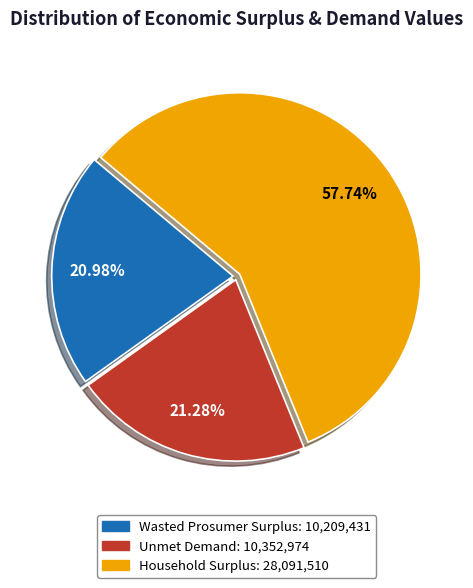

Does any single category account for the majority?

Yes